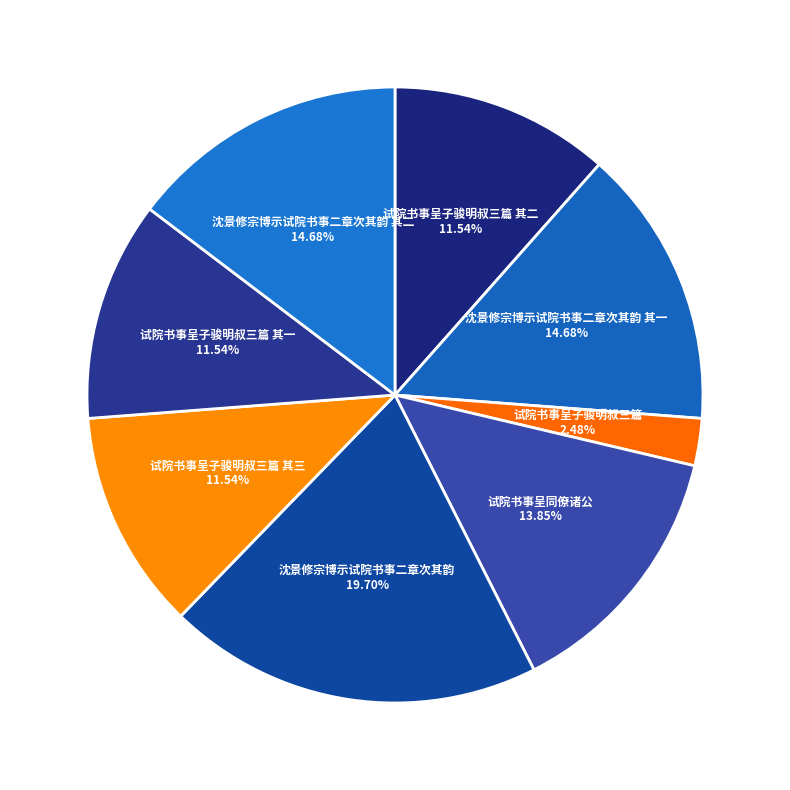

What is the ratio of the value at 试院书事呈同僚诸公 to the value at 试院书事呈子骏明叔三篇 其二?

1.2